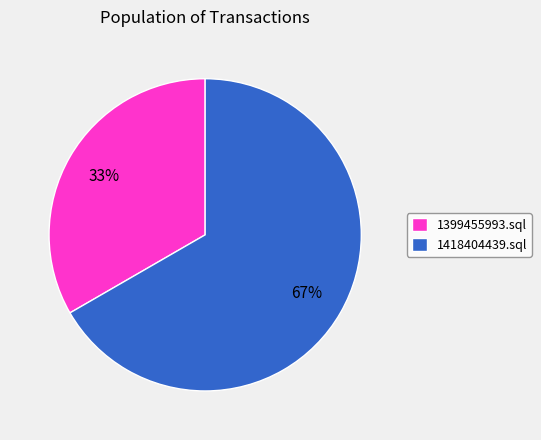

The 1399455993.sql slice represents 33% of the pie. True or false?

True